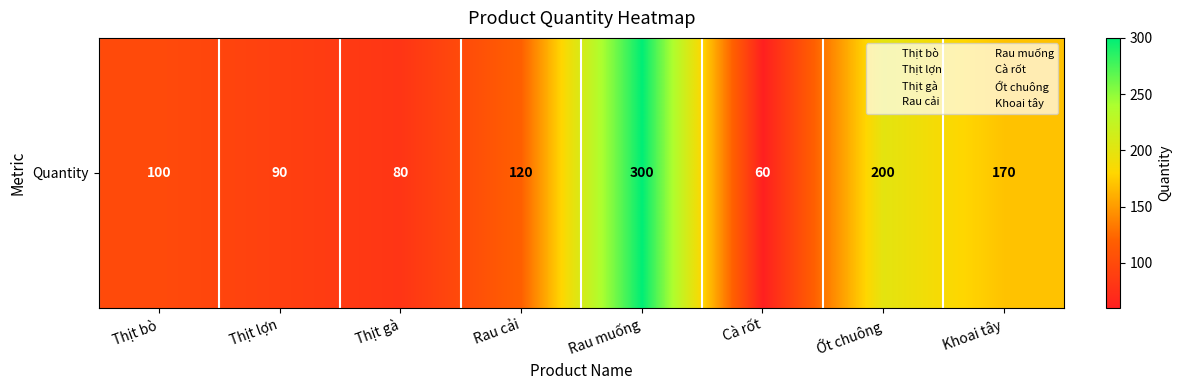

What is the sum of all values?

1120